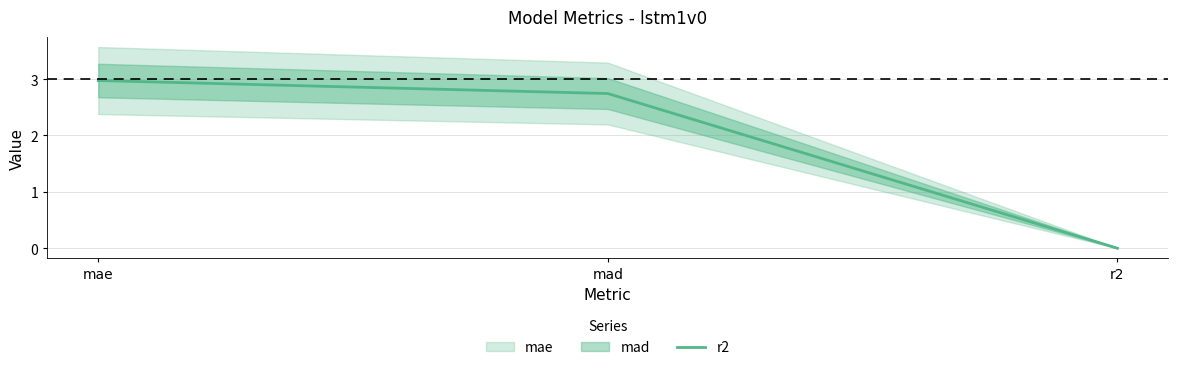

Between r2 and mae, which is larger?

mae